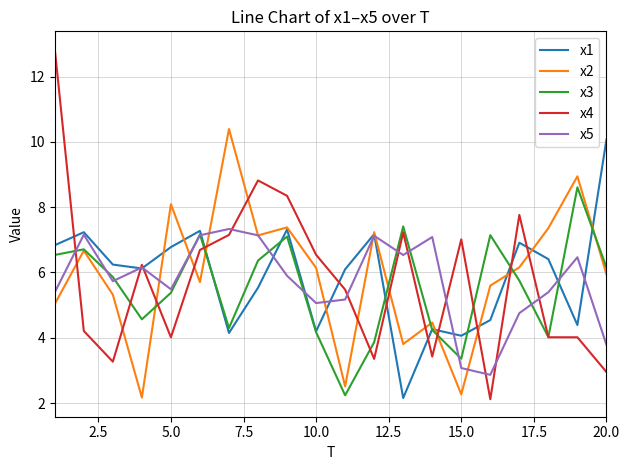

What is the maximum value for x3?

8.6